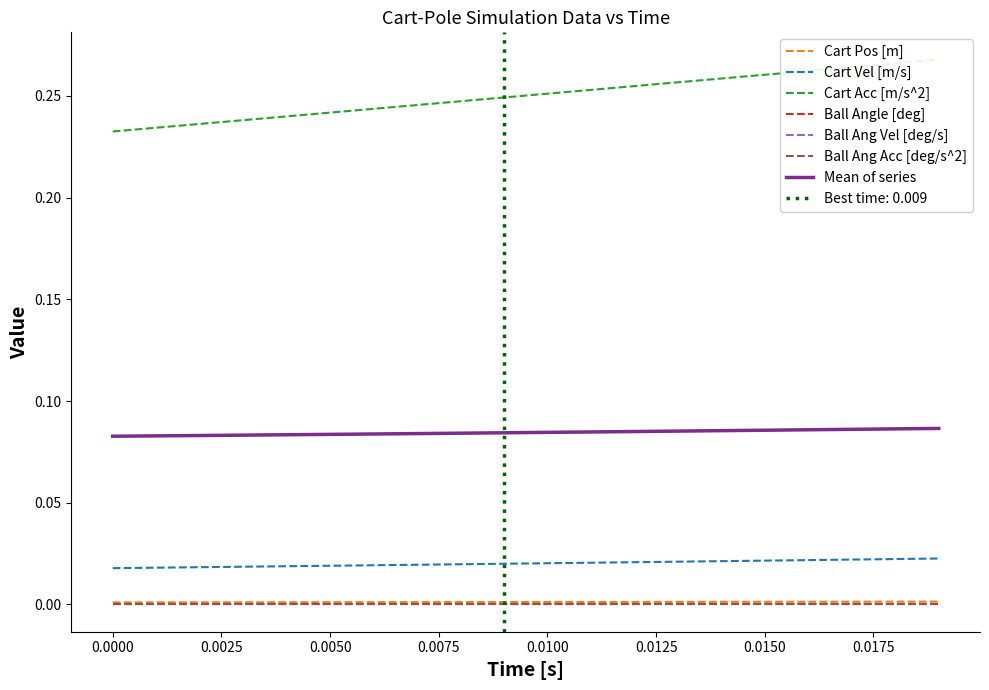

What is the maximum value shown in the chart?

0.3